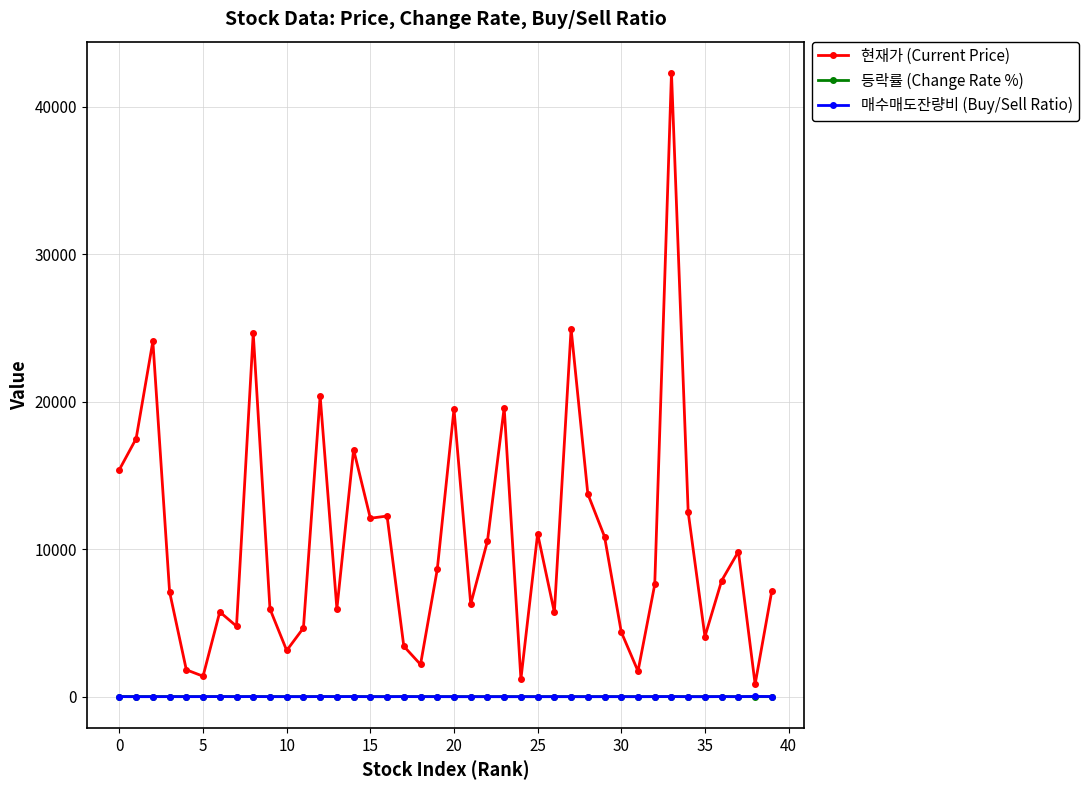

At how many categories does at least one series exceed 18006?

7